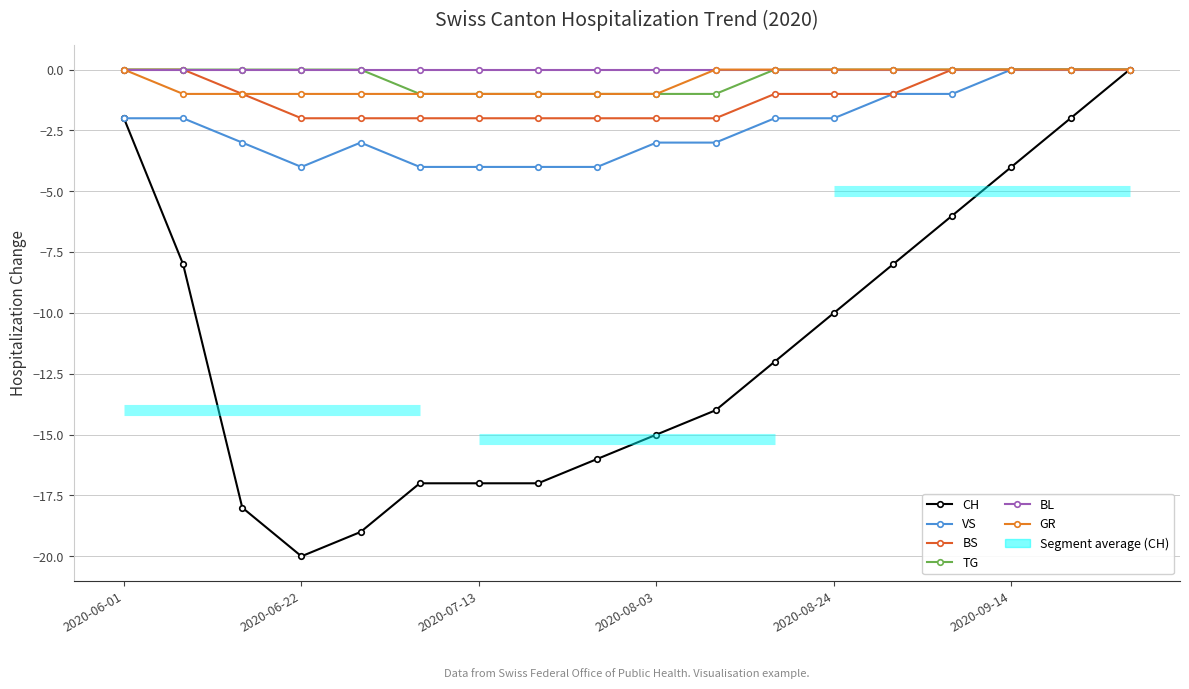

Is the value of CH at 2020-07-13 greater than the value of VS at 17?

No